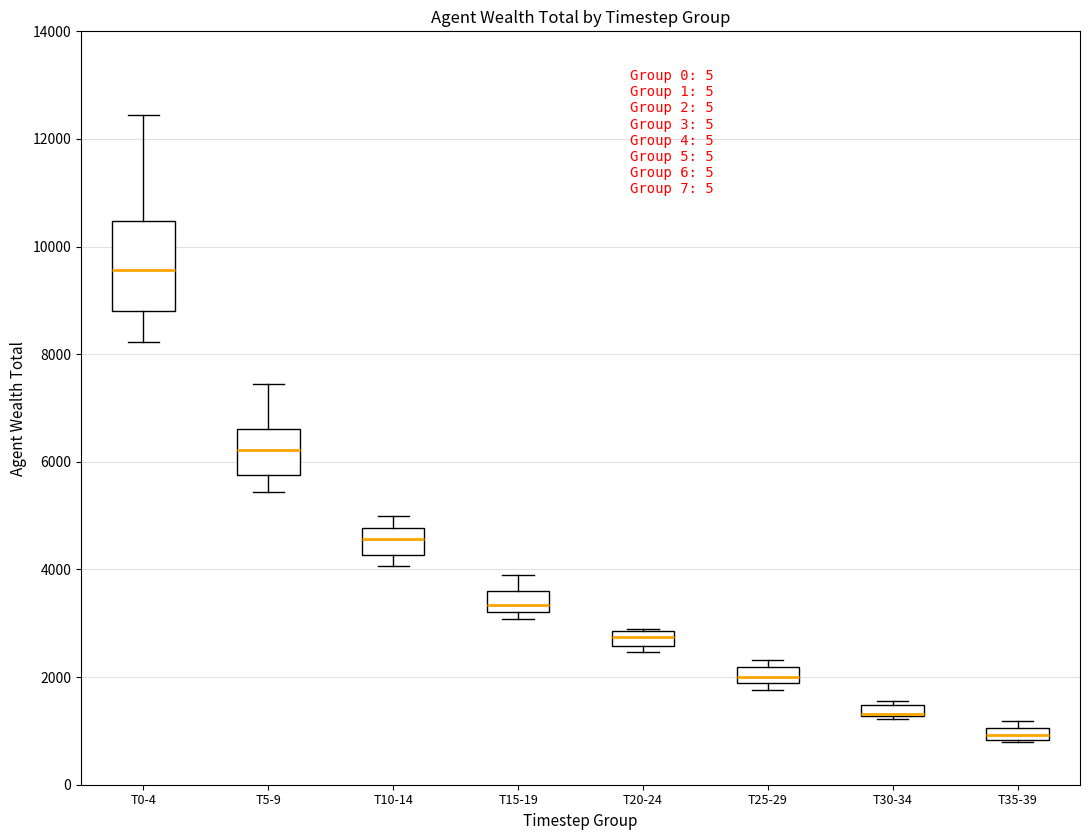

Comparing the boxes themselves (not the whiskers), which one is the tallest?

T0-4